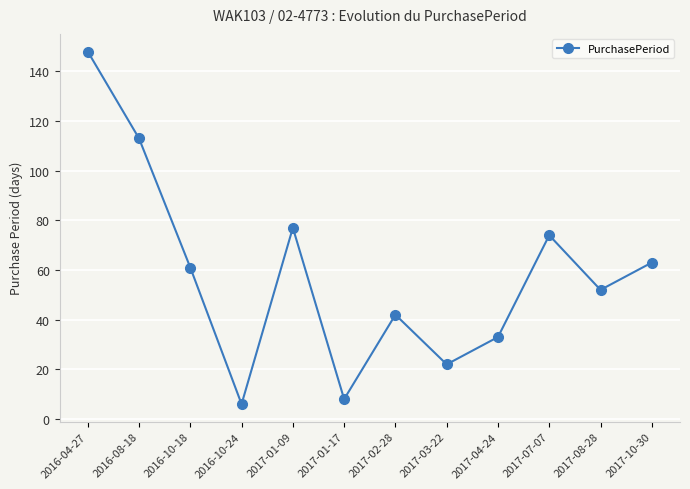

How many data points does each series have?

12